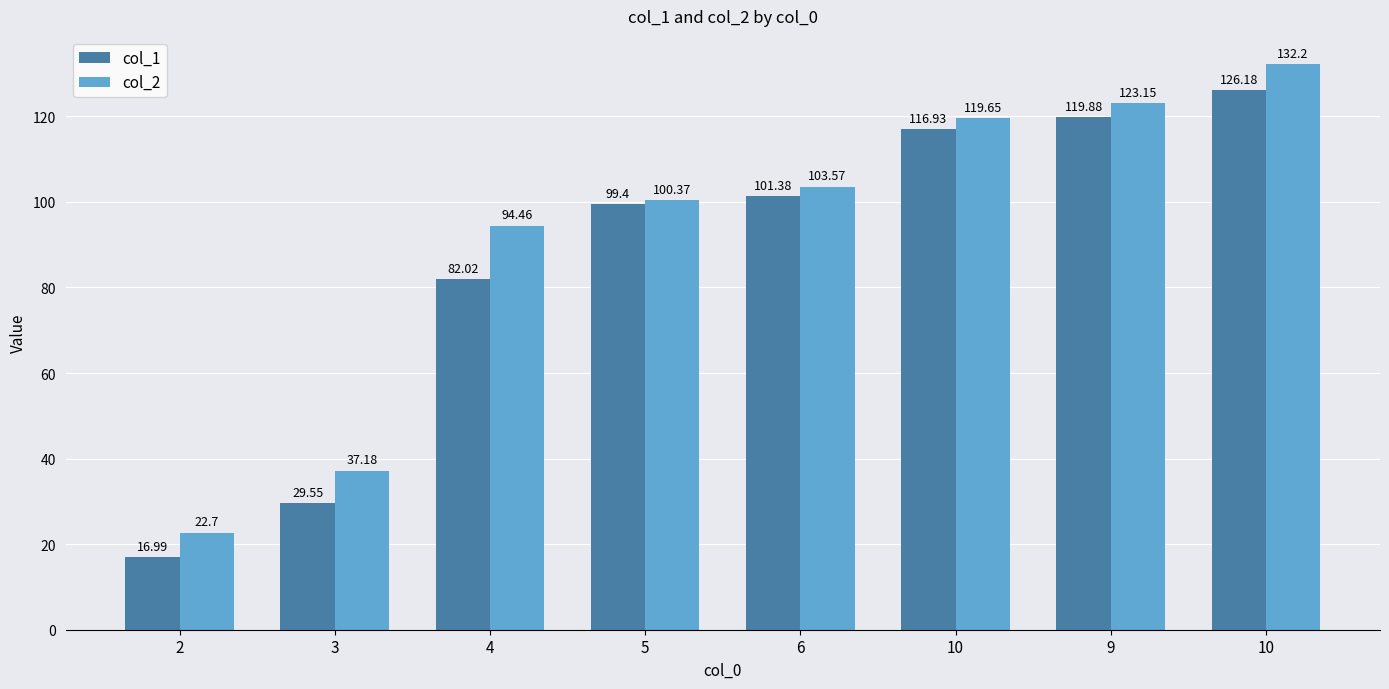

At how many categories does at least one series exceed 42?

6